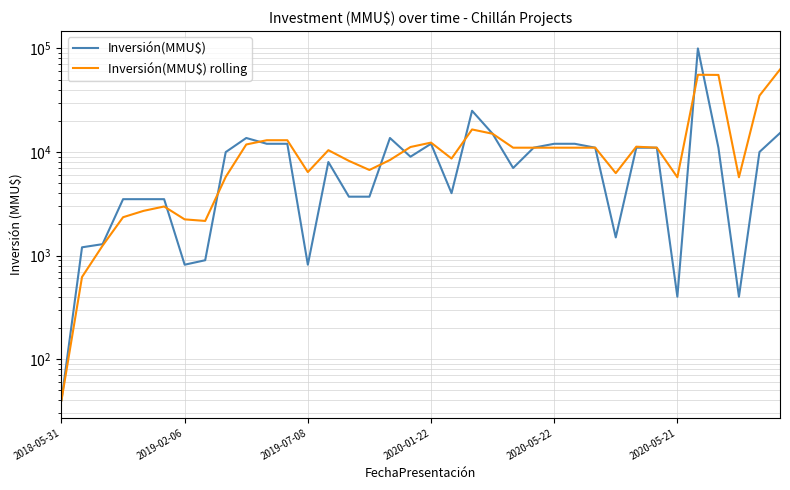

What is the highest value of the Inversión(MMU$) rolling series?

62617.5